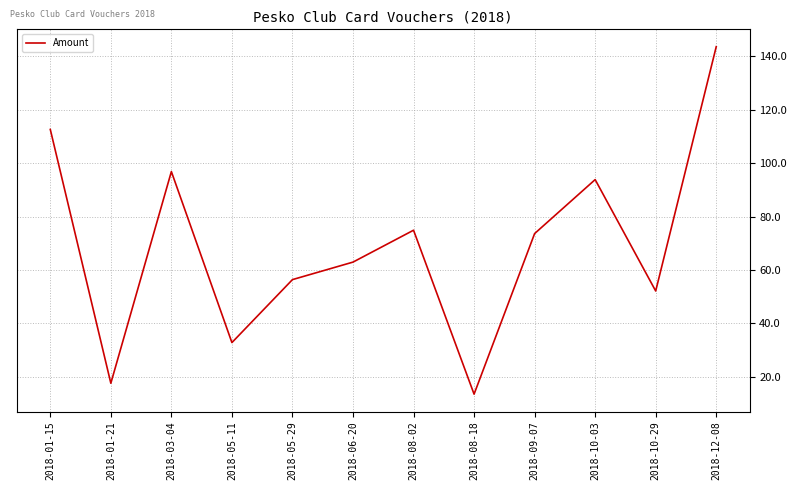

Does the chart have visible grid lines?

Yes